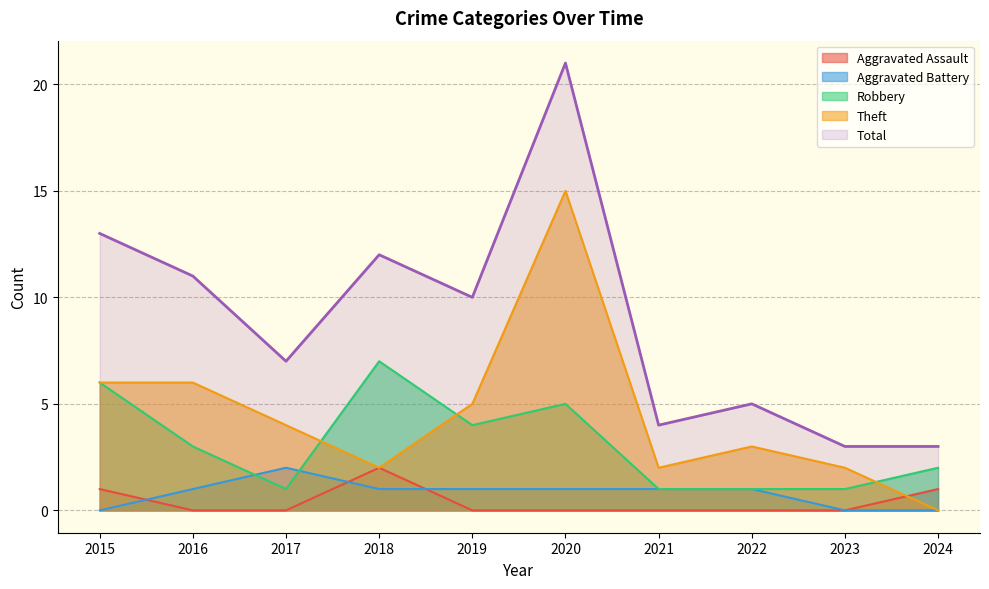

Reading left to right, extract all data points from this chart.

Aggravated Assault: 1	0	0	2	0	0	0	0	0	1
Aggravated Battery: 0	1	2	1	1	1	1	1	0	0
Robbery: 6	3	1	7	4	5	1	1	1	2
Theft: 6	6	4	2	5	15	2	3	2	0
Total: 13	11	7	12	10	21	4	5	3	3